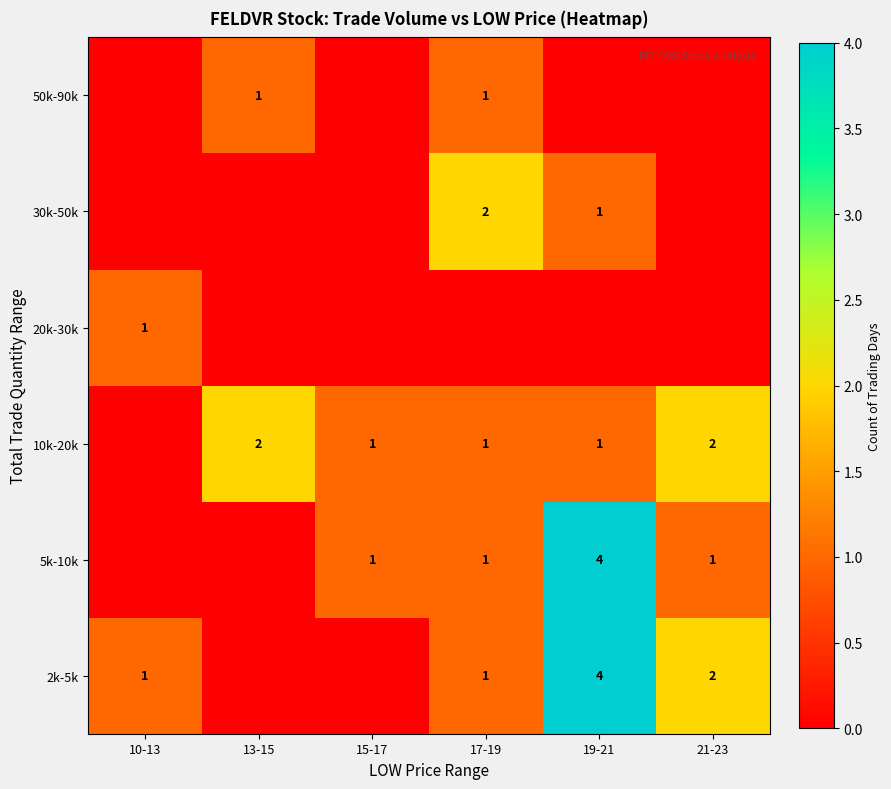

True or false: 2k-5k has a value of 1 at 21-23.

False